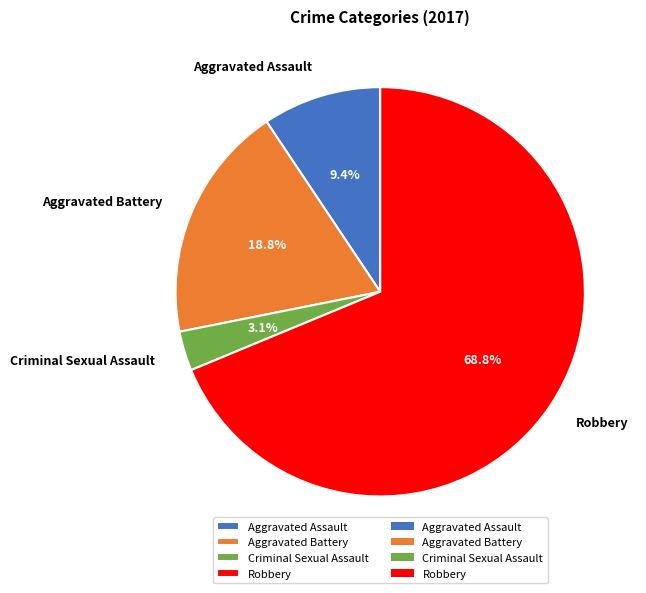

True or false: Criminal Sexual Assault accounts for 3% of the total.

True